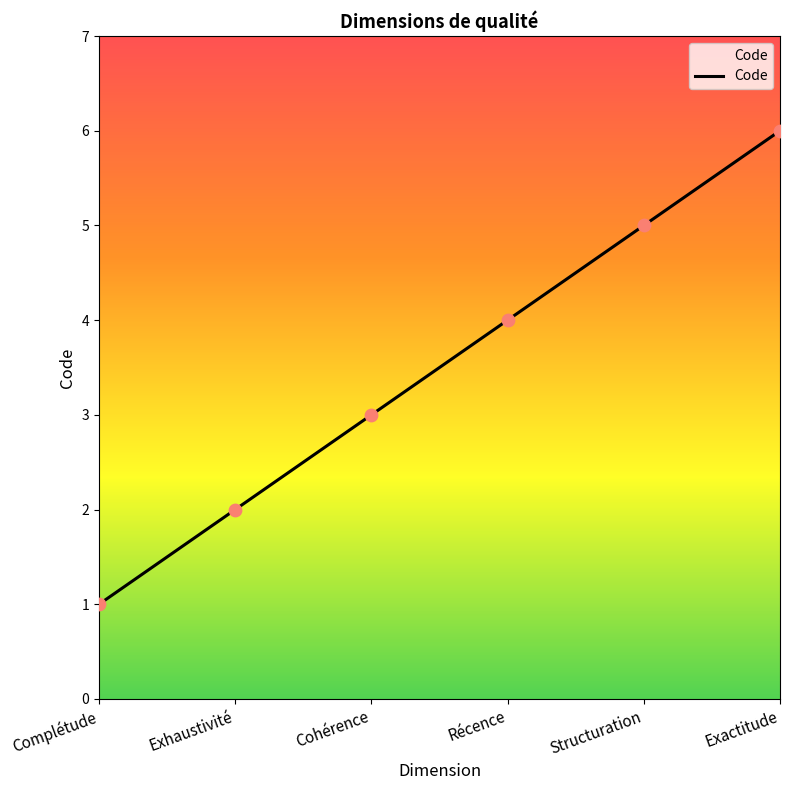

What is the ratio of the value at Complétude to the value at Cohérence?

0.3